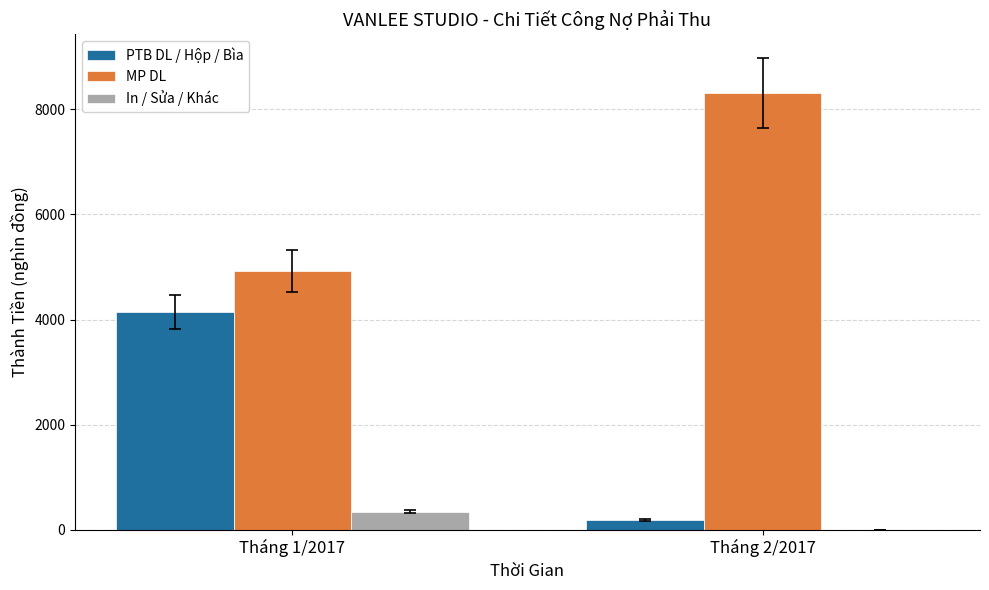

True or false: MP DL has a value of 12788.3 at Tháng 2/2017.

False